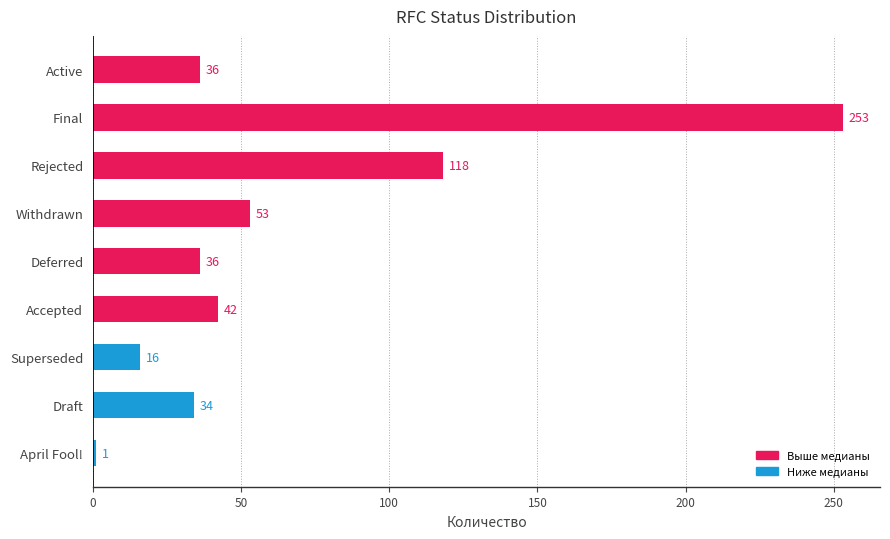

What is the difference between the maximum and minimum values?

252